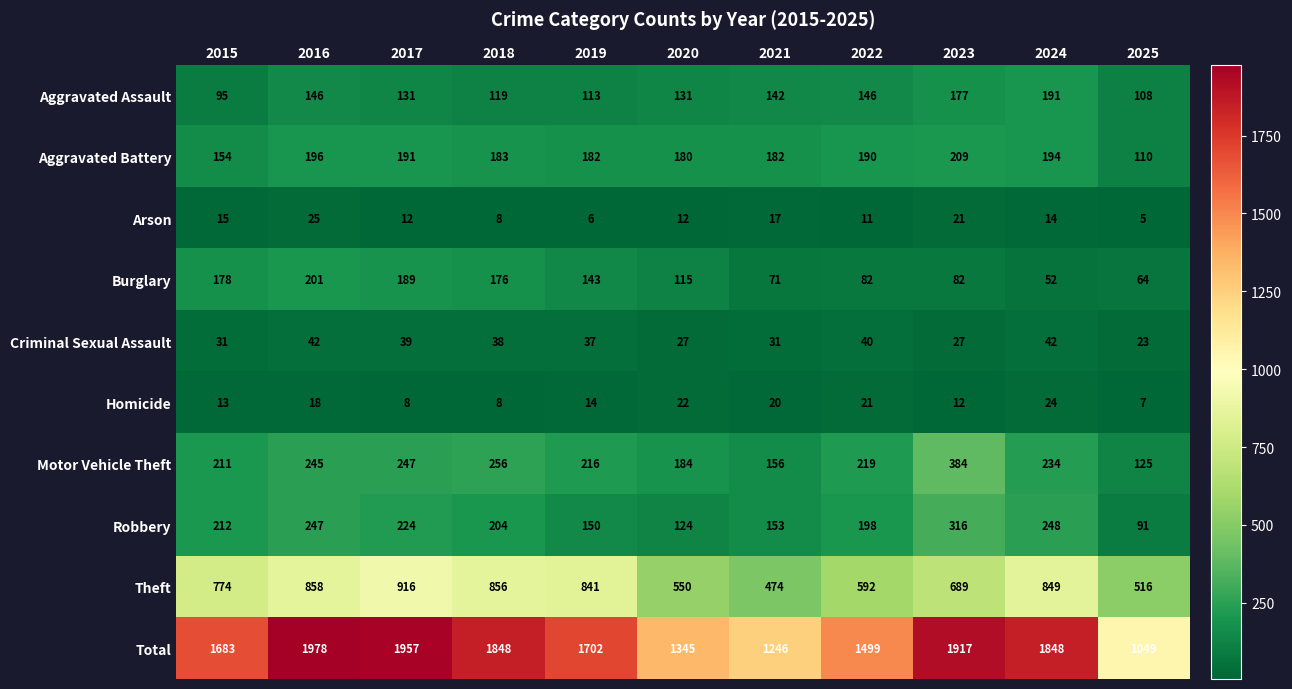

What is the sum of all Total values?

18072